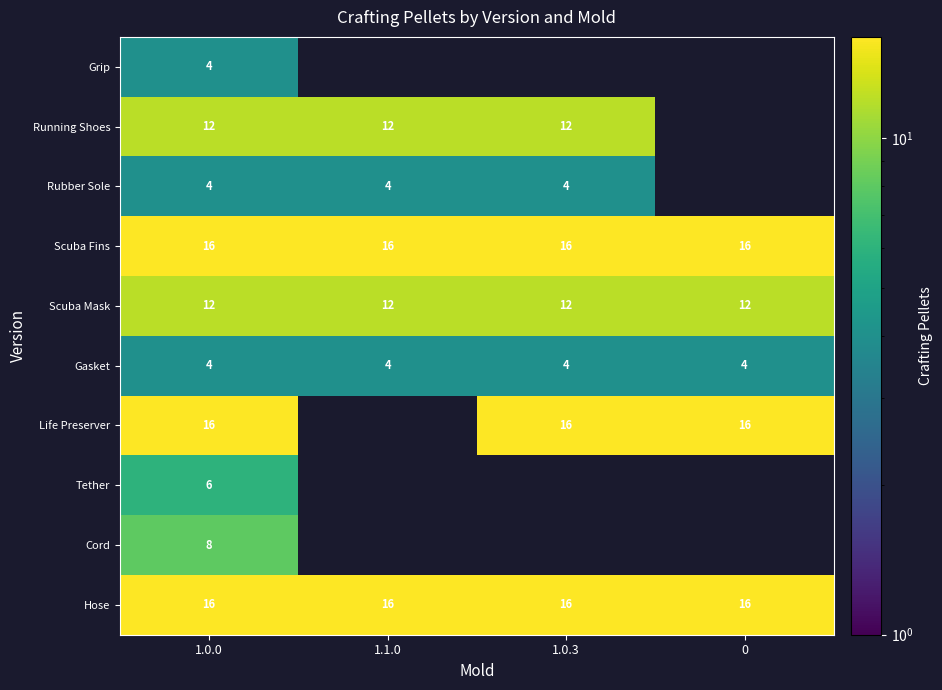

What is the spread (max minus min) of values at 1.0.0?

12